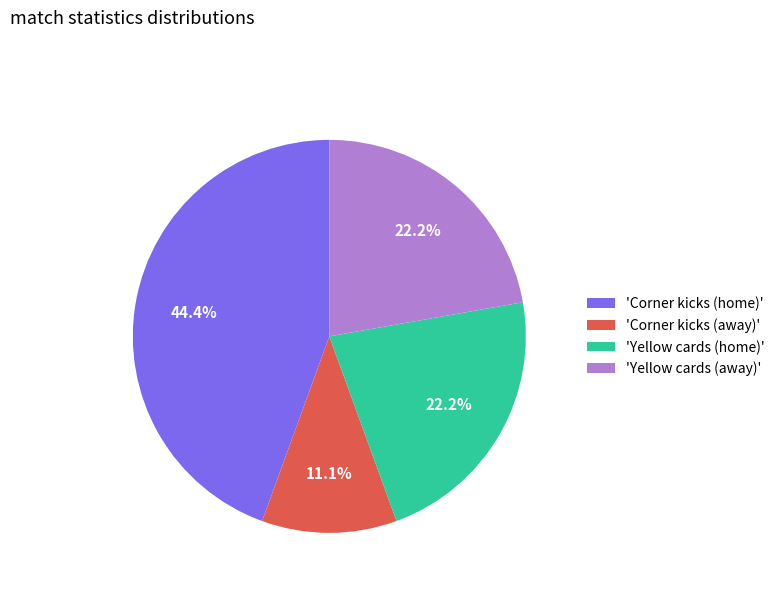

What portion of the pie excludes 'Yellow cards (away)'?

77.8%